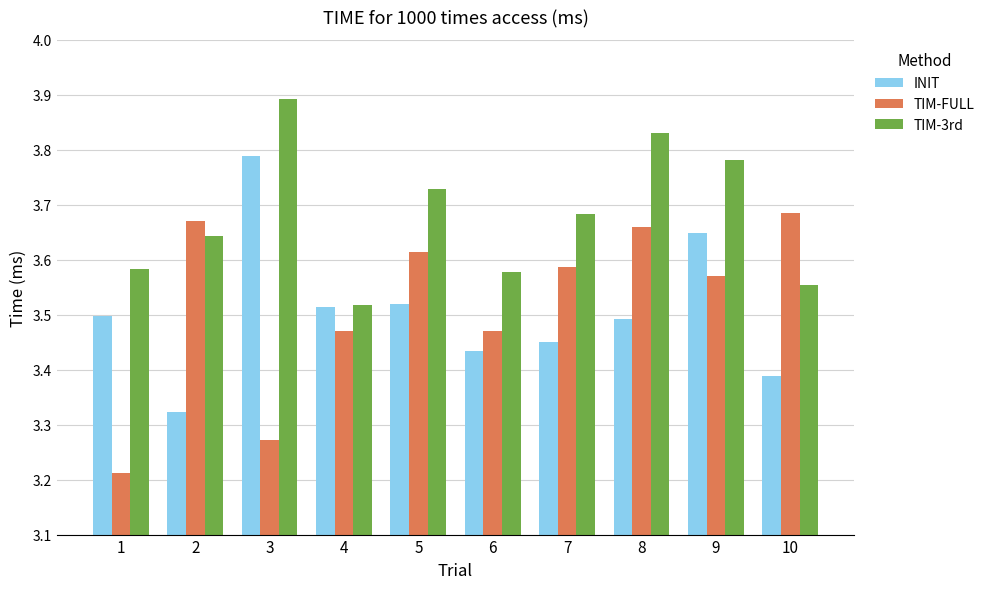

What is the difference between the maximum and minimum values in the TIM-3rd series?

0.4